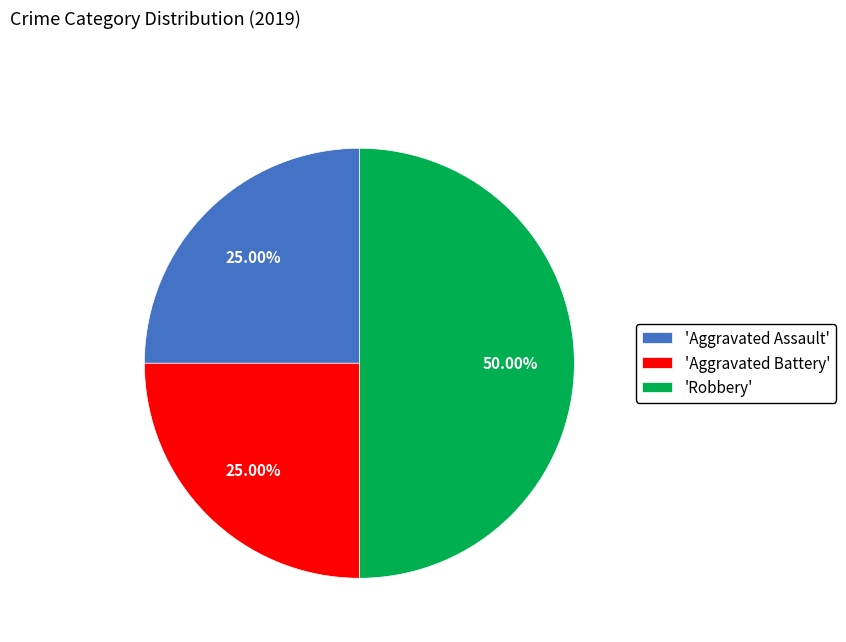

Does 'Aggravated Assault' account for over 50% of the chart?

No